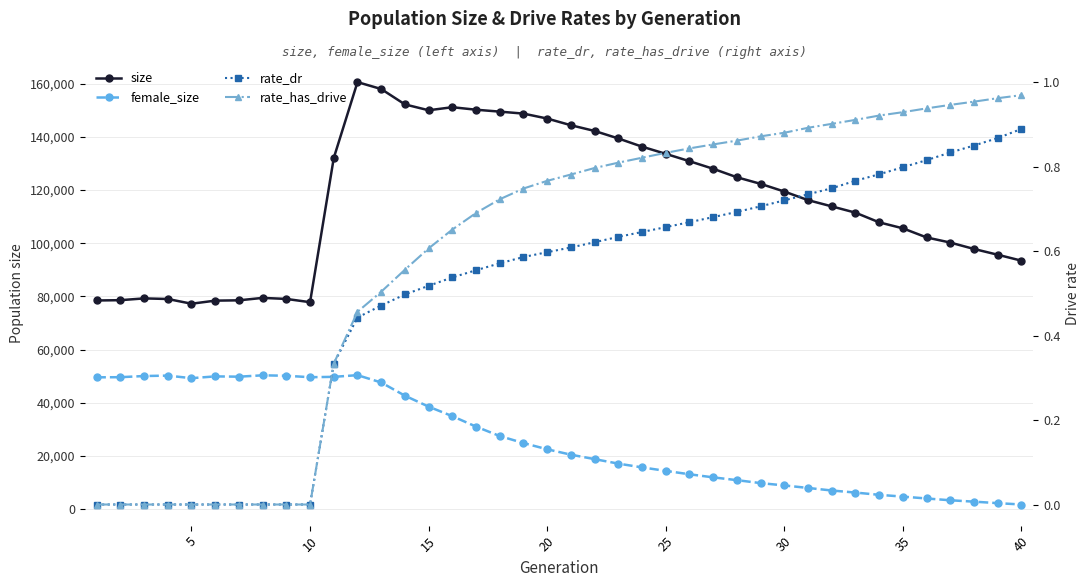

Does the chart display data point markers on the line(s)?

Yes